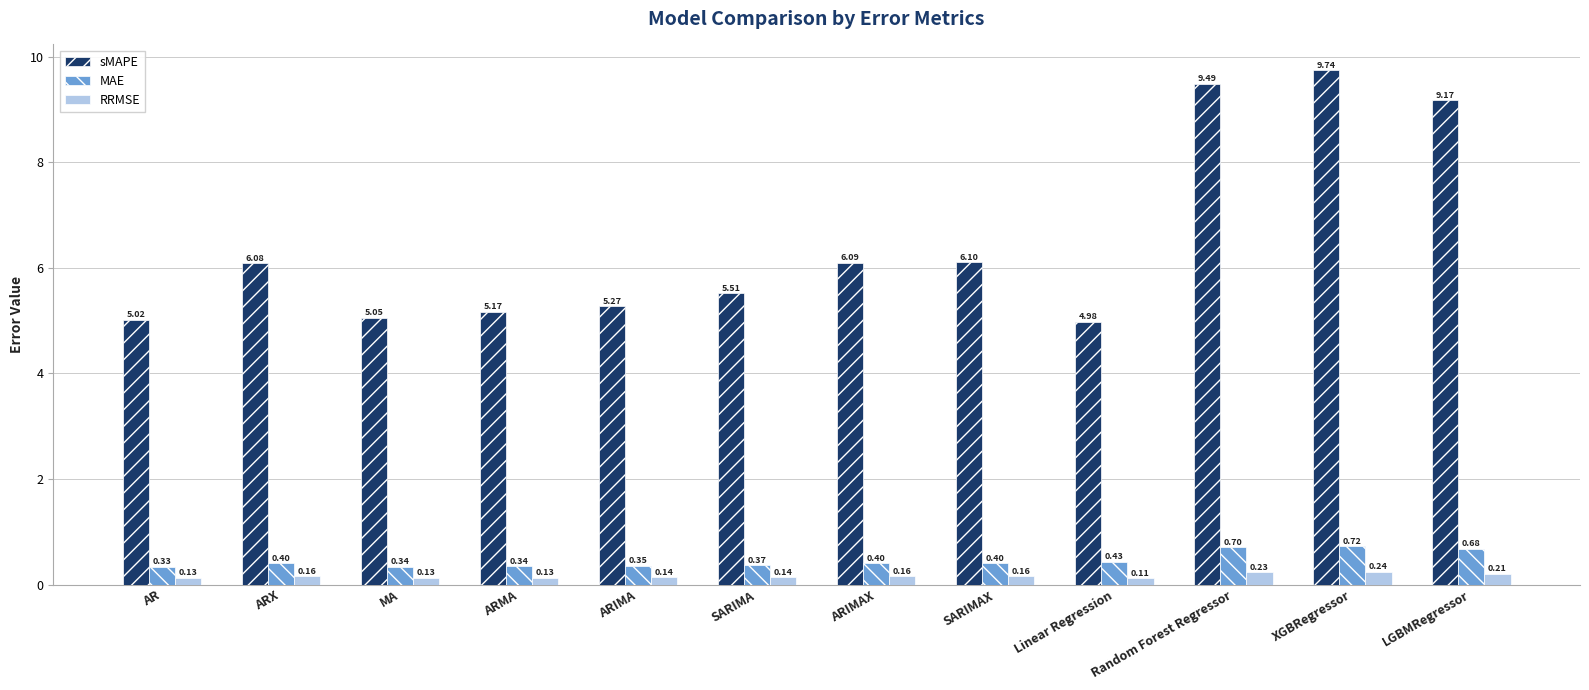

Which series has the largest range (max minus min)?

sMAPE